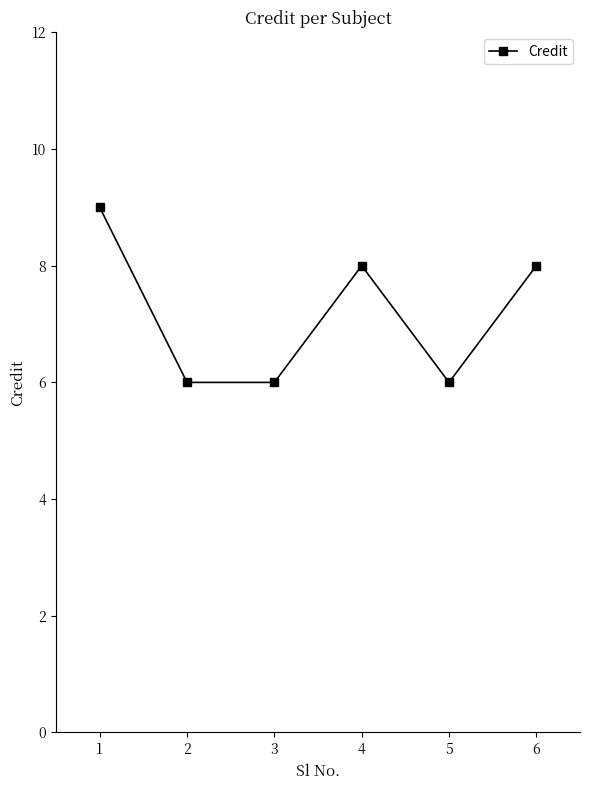

Approximately how many times larger is the value at 3 compared to 5?

1.0